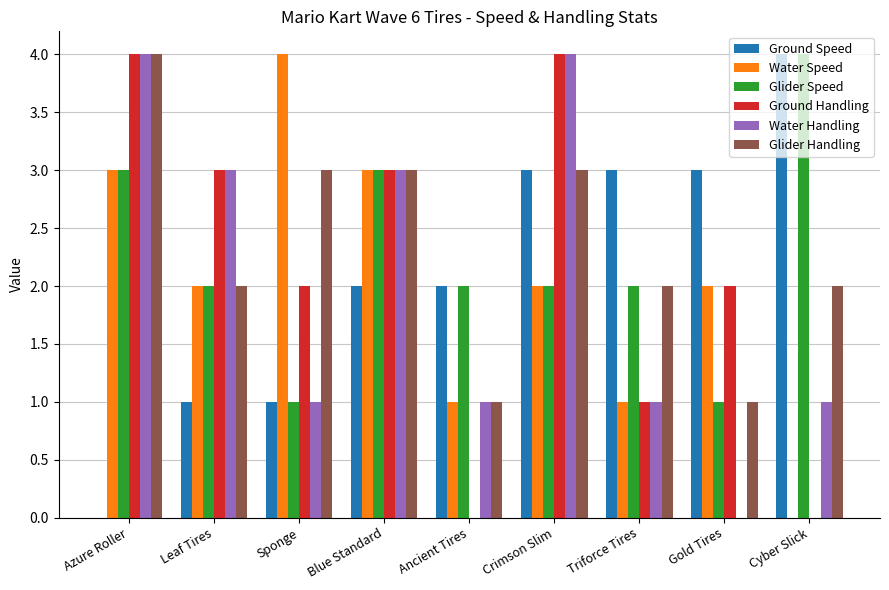

Is it true that Glider Handling equals 1 at Leaf Tires?

False